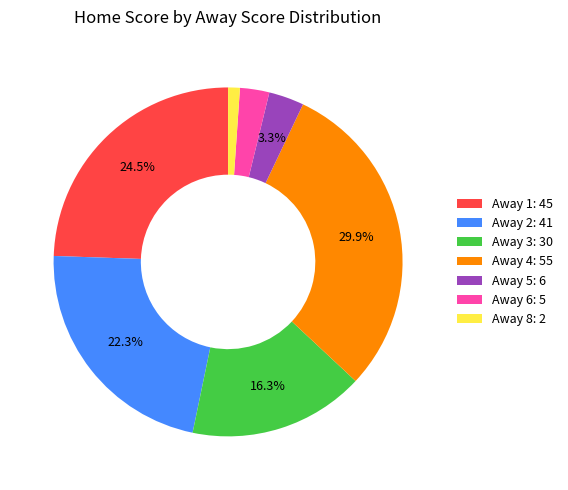

Is Away 1: 45 the majority of the pie?

No